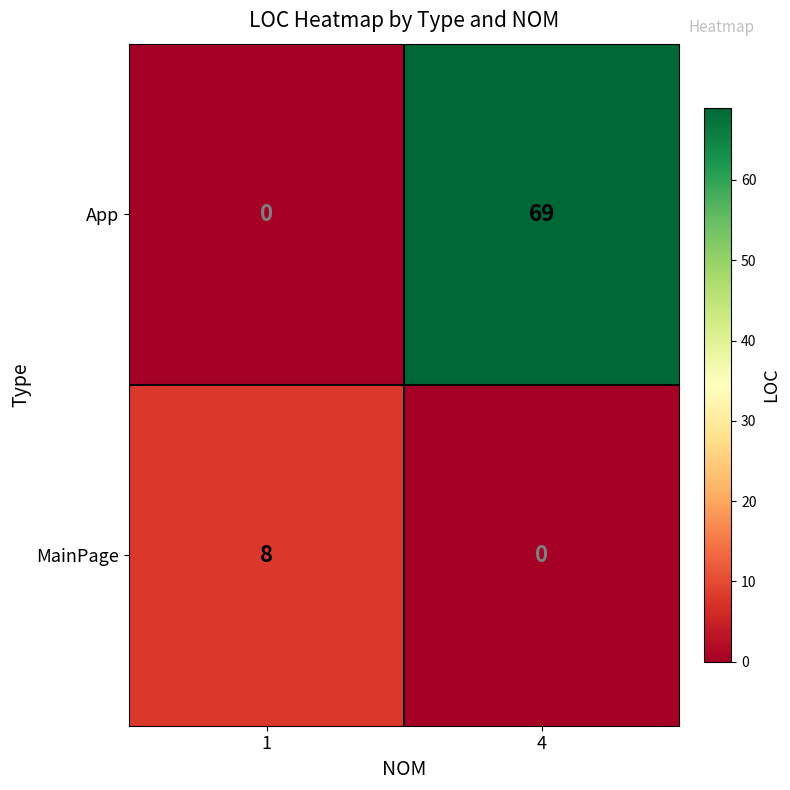

Reading right to left, list all the values displayed in this chart.

App: 69	0
MainPage: 0	8